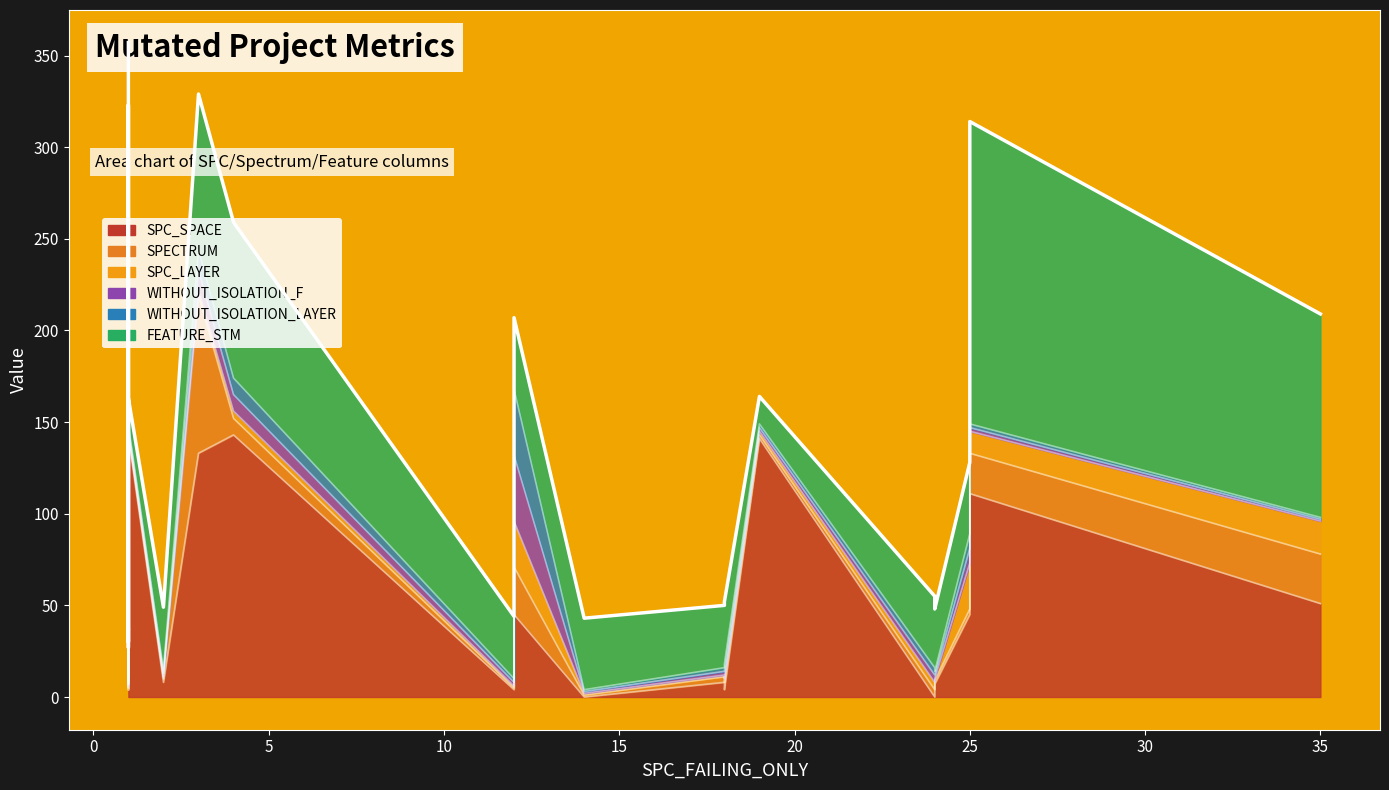

How many lines are shown in the chart?

1